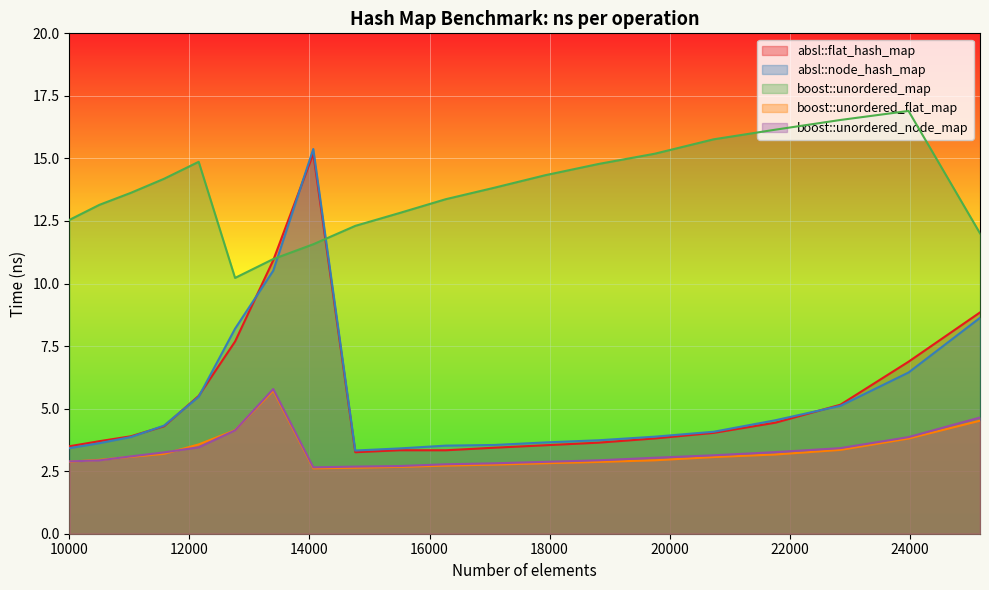

At which category does absl::node_hash_map reach its first local peak?

14063